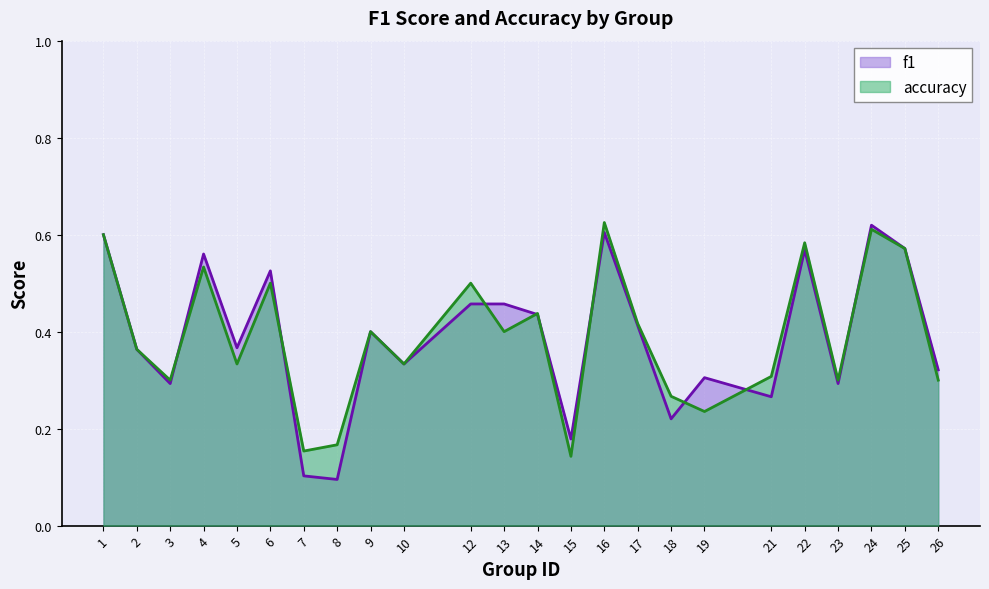

What is the maximum value for accuracy?

0.6